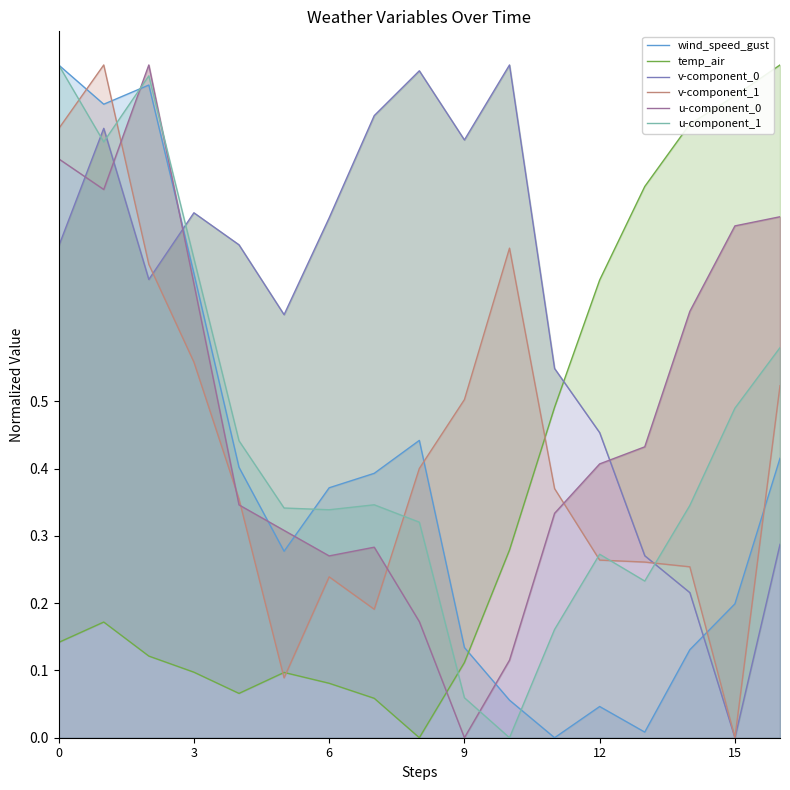

What is the label of the 7th point from the right?

10